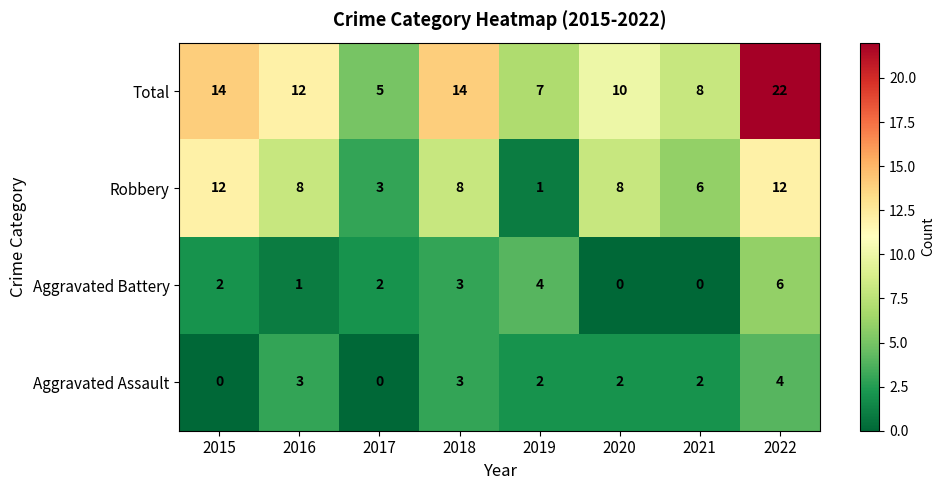

What is the difference between the maximum and minimum values in the Aggravated Assault series?

4